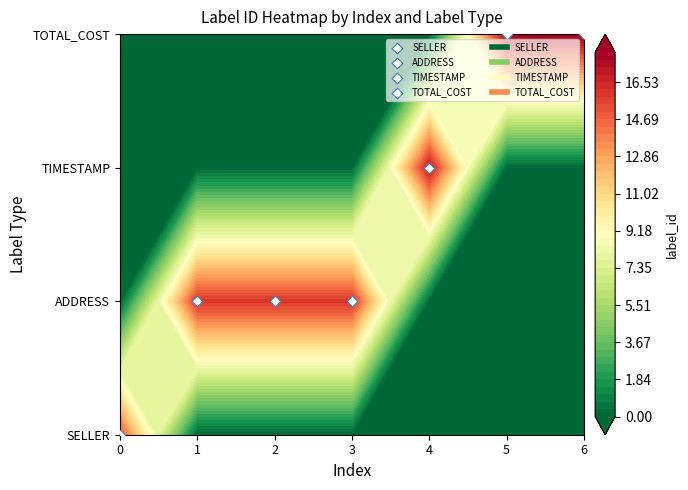

Count the number of categories in the chart.

7